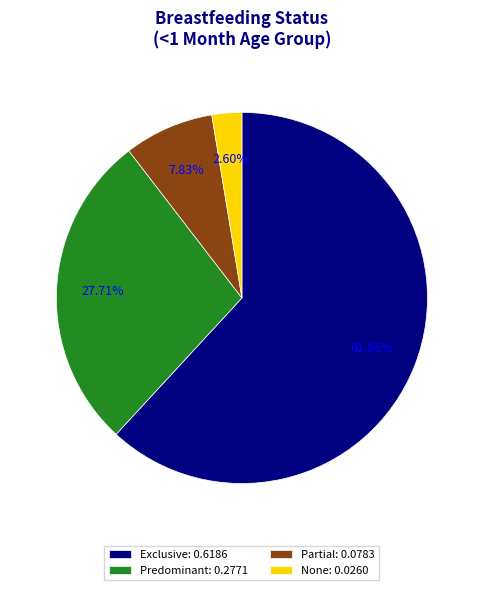

To the nearest percent, what is the average slice percentage?

25%